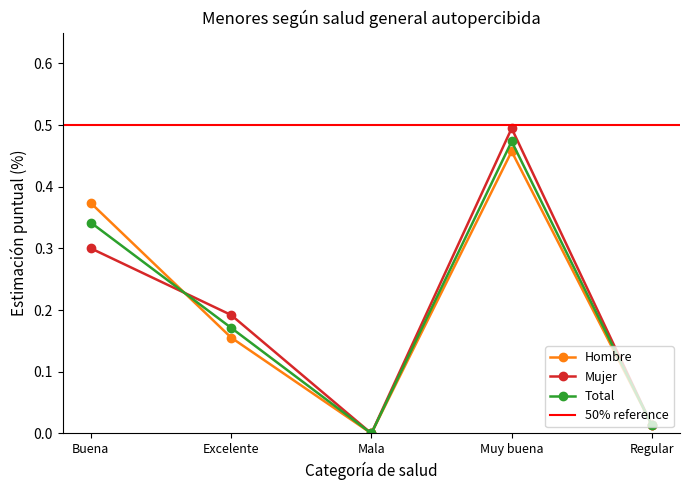

How many data points in Mujer are above 0?

4